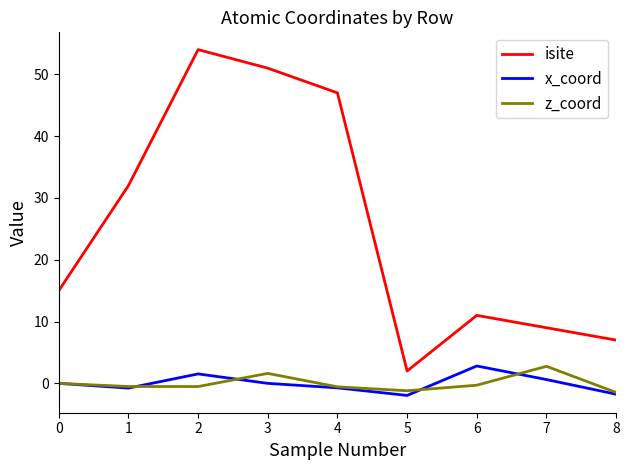

True or false: x_coord and isite intersect in this chart.

False